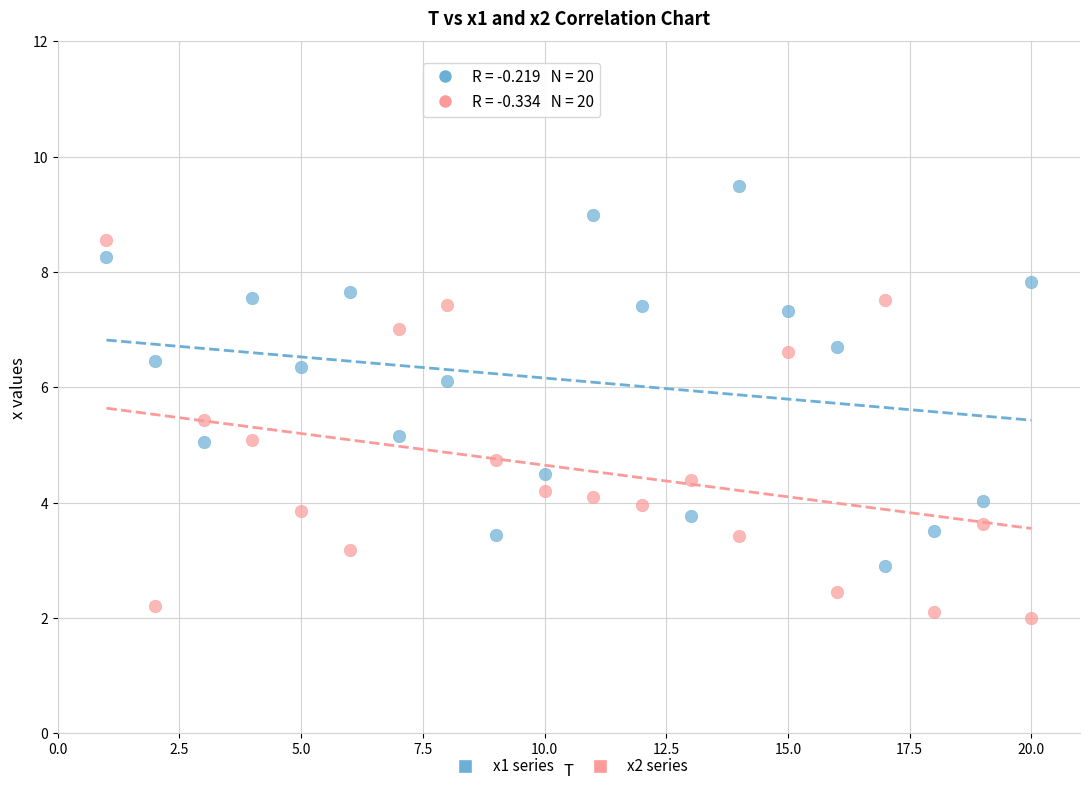

Which series contains the highest Y value?

x1 series